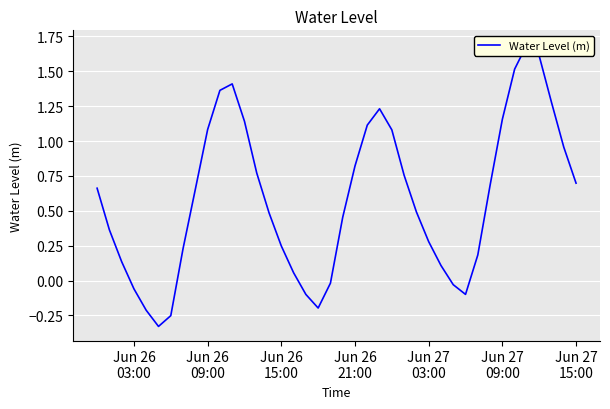

True or false: there are more than 1 points higher than both neighbors.

True